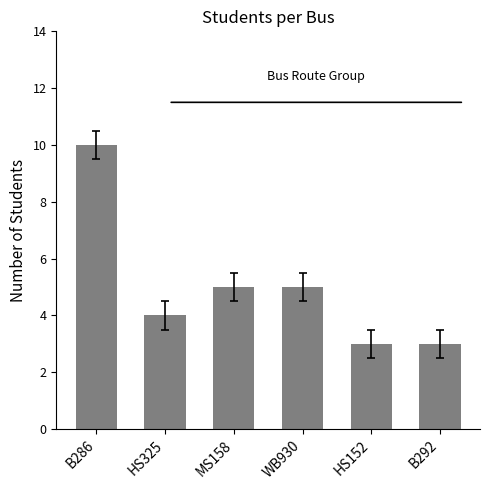

Reading left to right, transcribe all the data shown in this chart.

10	4	5	5	3	3